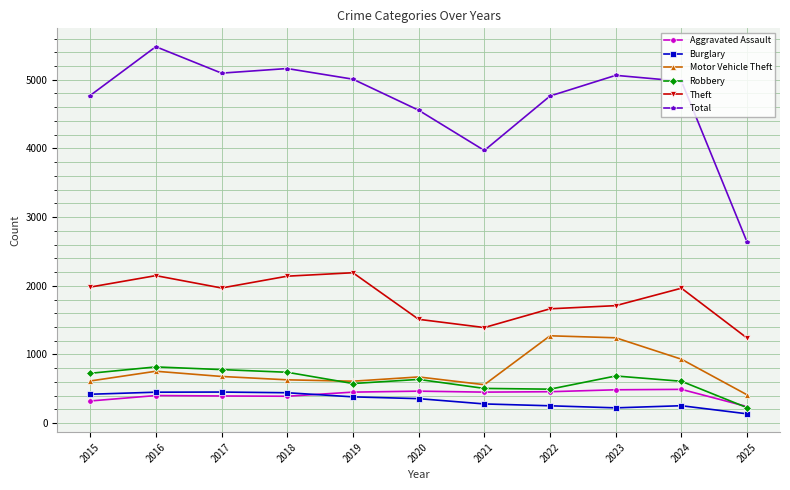

At which category is the sum across all series the highest?

2016